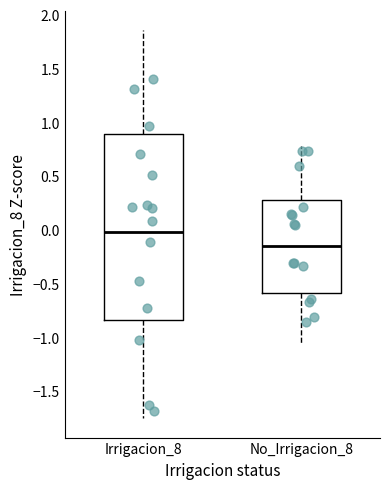

Which box is the tallest, from its lower edge to its upper edge?

Irrigacion_8